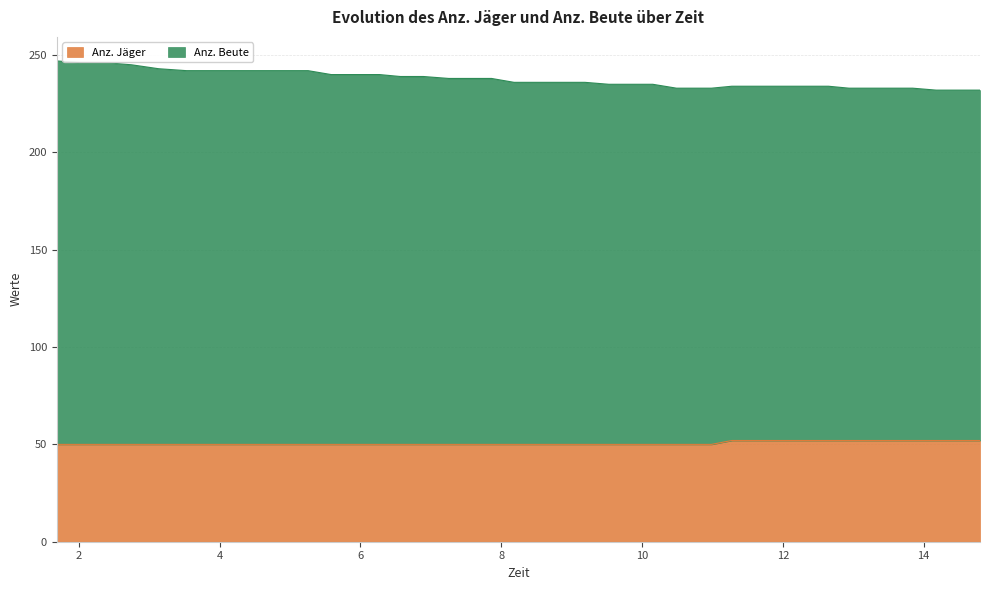

The value of Anz. Jäger at 13.227 is 52. True or false?

True